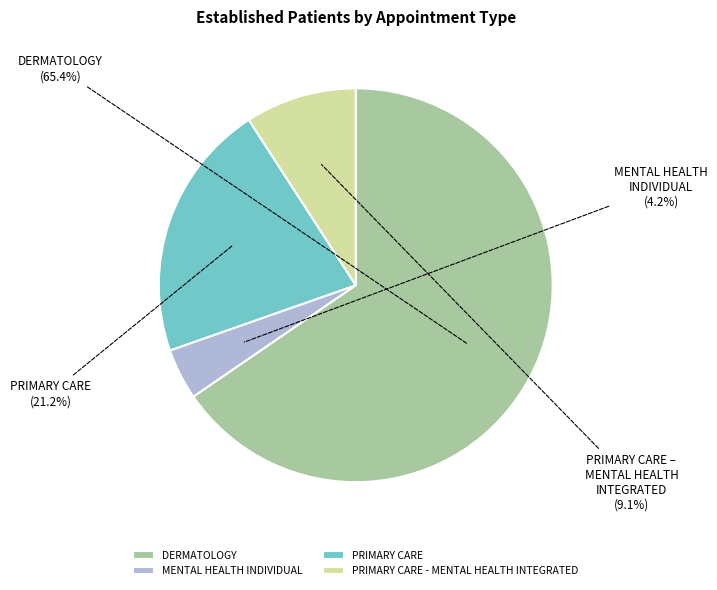

How many segments does this pie chart have?

4